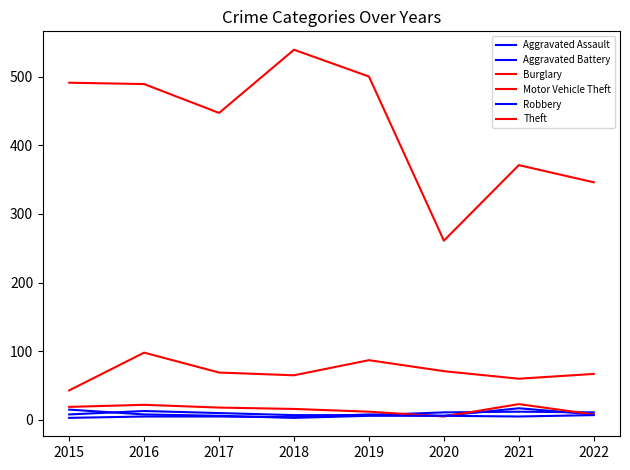

How many lines are shown in the chart?

6